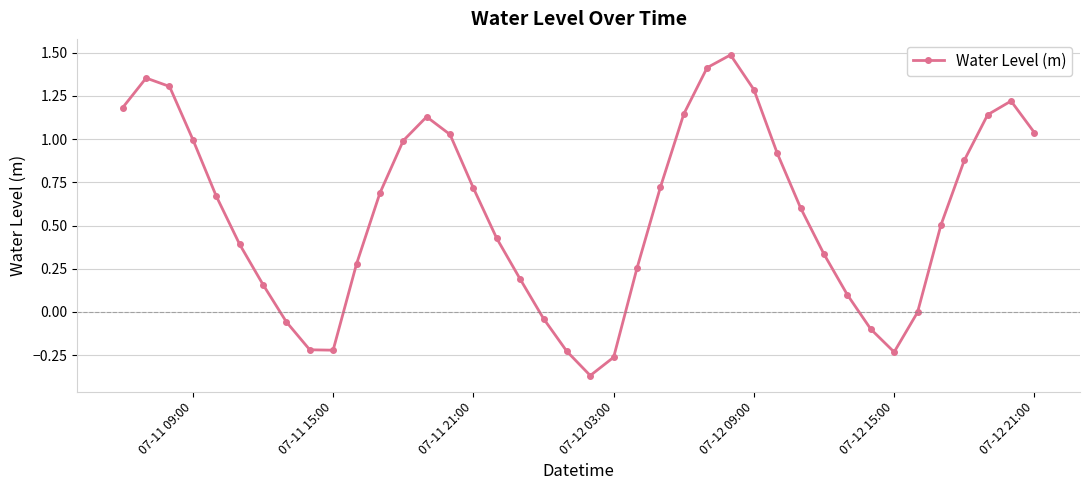

What is the difference between the maximum and minimum values?

1.9